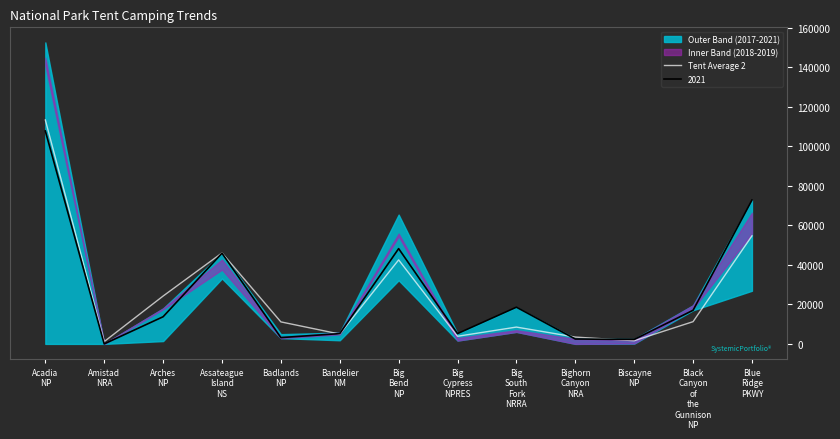

Approximately how many times larger is the value at Big
South
Fork
NRRA compared to Bandelier
NM?

1.7